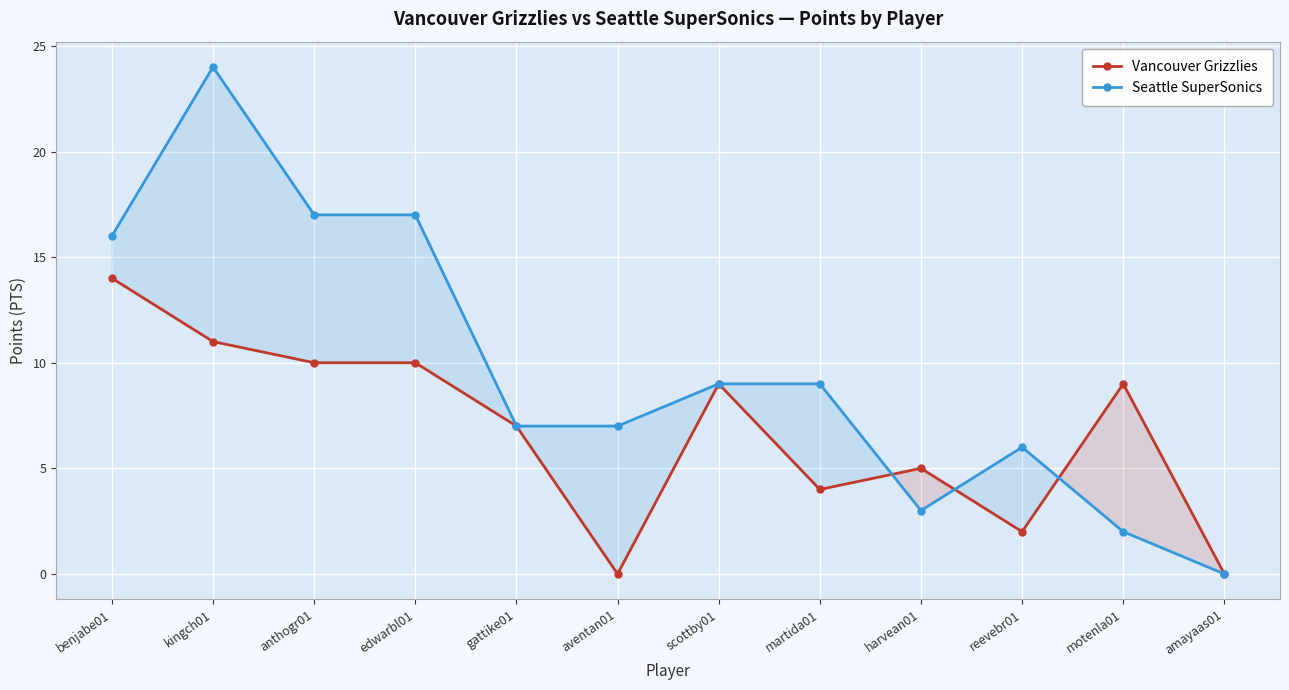

At aventan01, list the series in order from smallest to largest.

Vancouver Grizzlies, Seattle SuperSonics